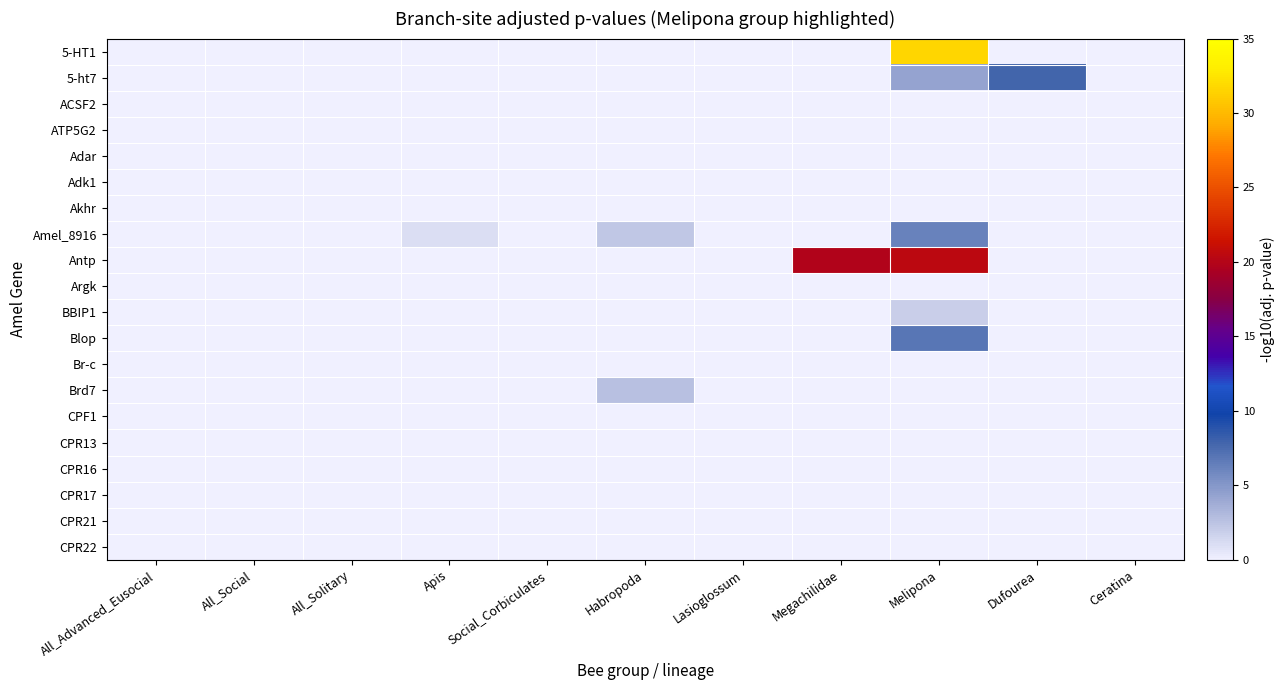

Which series has the largest range (max minus min)?

5-HT1